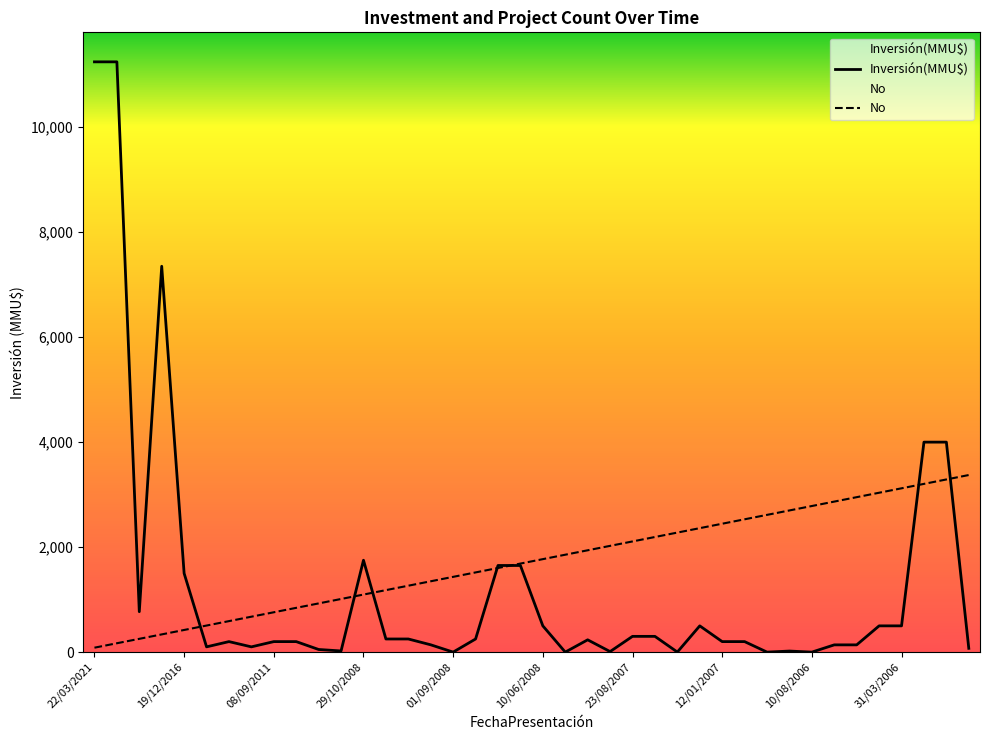

At how many categories does at least one series exceed 87?

40